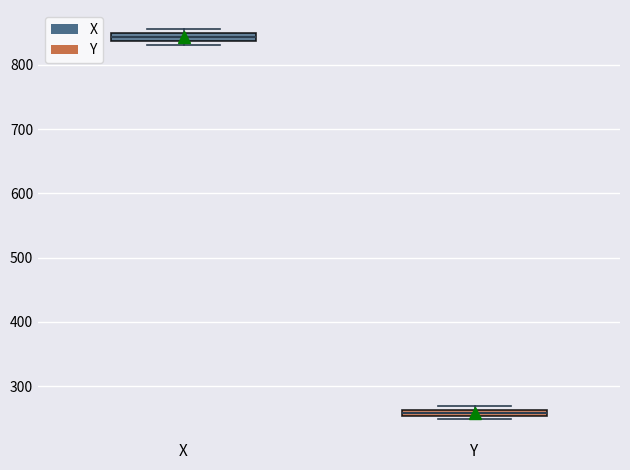

Where is the lower edge of the box for X on the y-axis? The values are not printed on the chart, so give them approximately, as read against the axis.

840